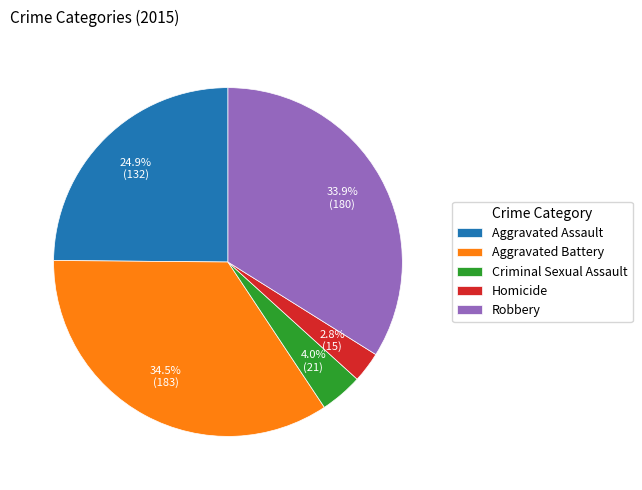

To the nearest percent, what is the difference between the Aggravated Assault and Criminal Sexual Assault slice percentages?

21%